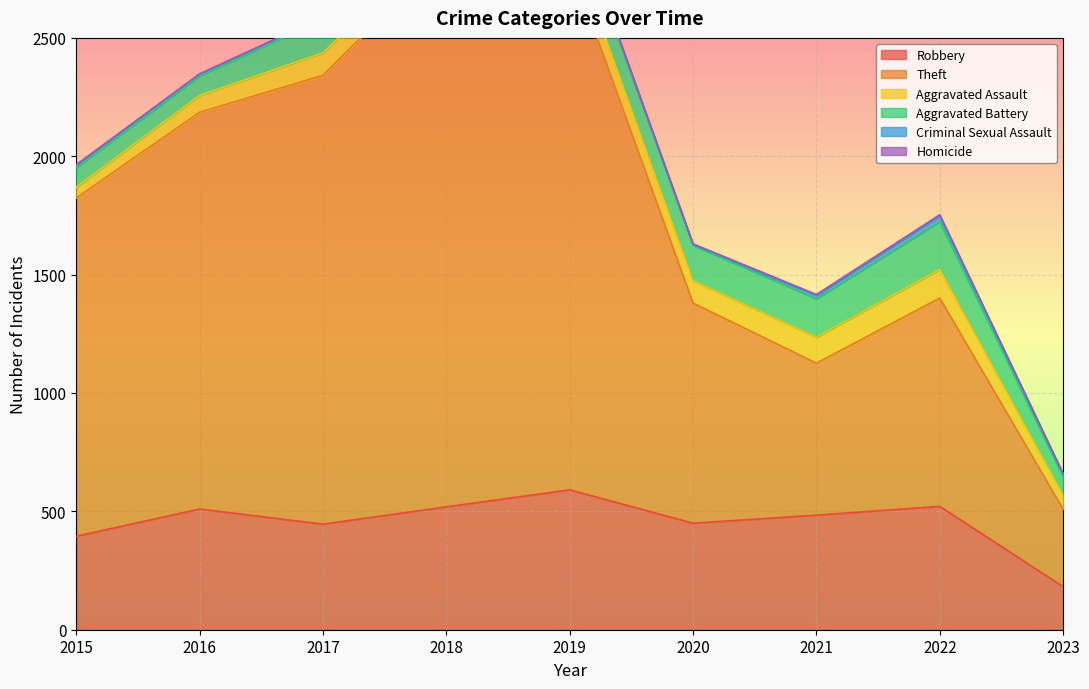

At which label is Theft closest to 1334?

2015